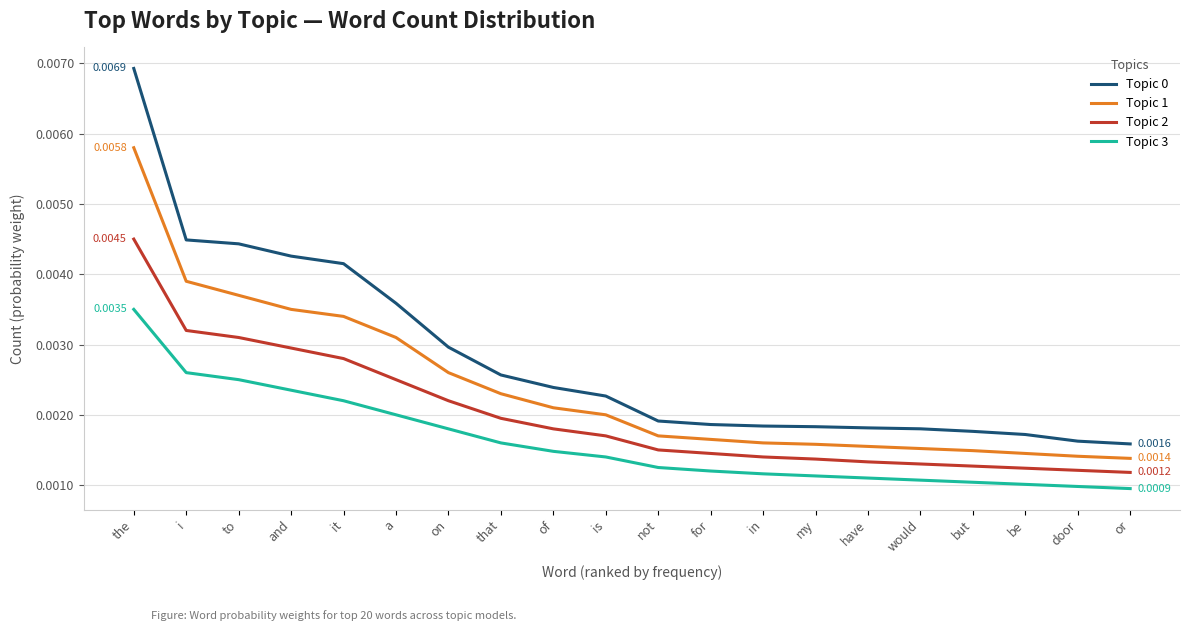

True or false: Topic 3 and Topic 1 cross at least once.

False